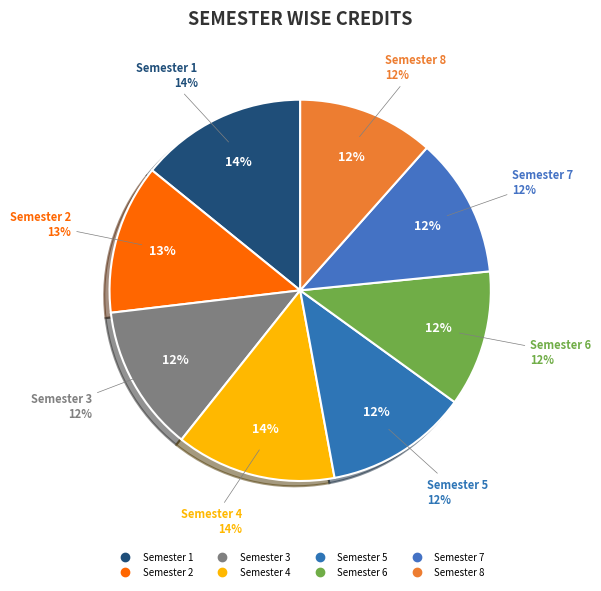

Which category has the smallest portion of the pie?

Semester 6